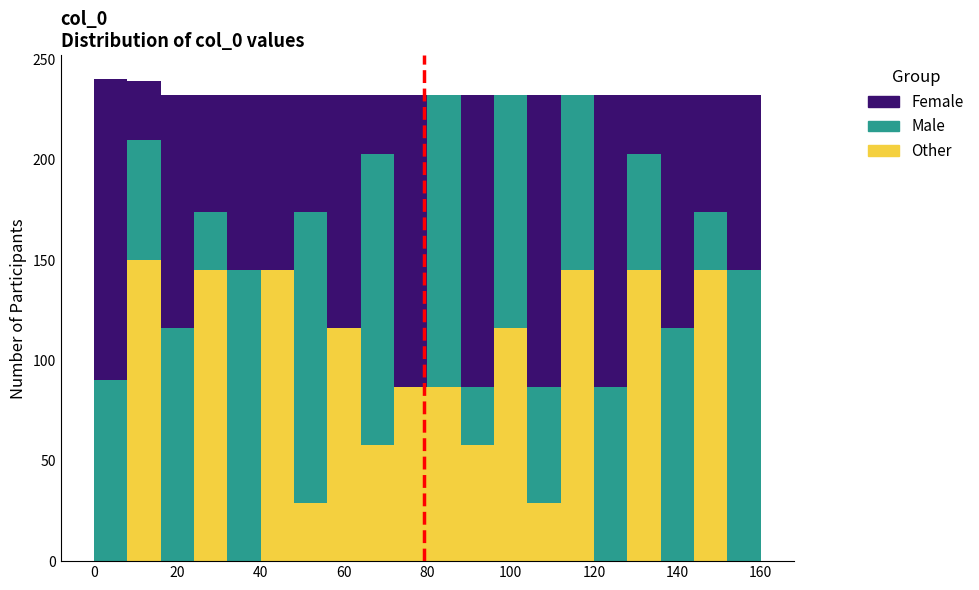

What is the total height of the stacked bar covering 72 to 80 on the x-axis? The values are not printed on the chart, so give them approximately, as read against the axis.

230